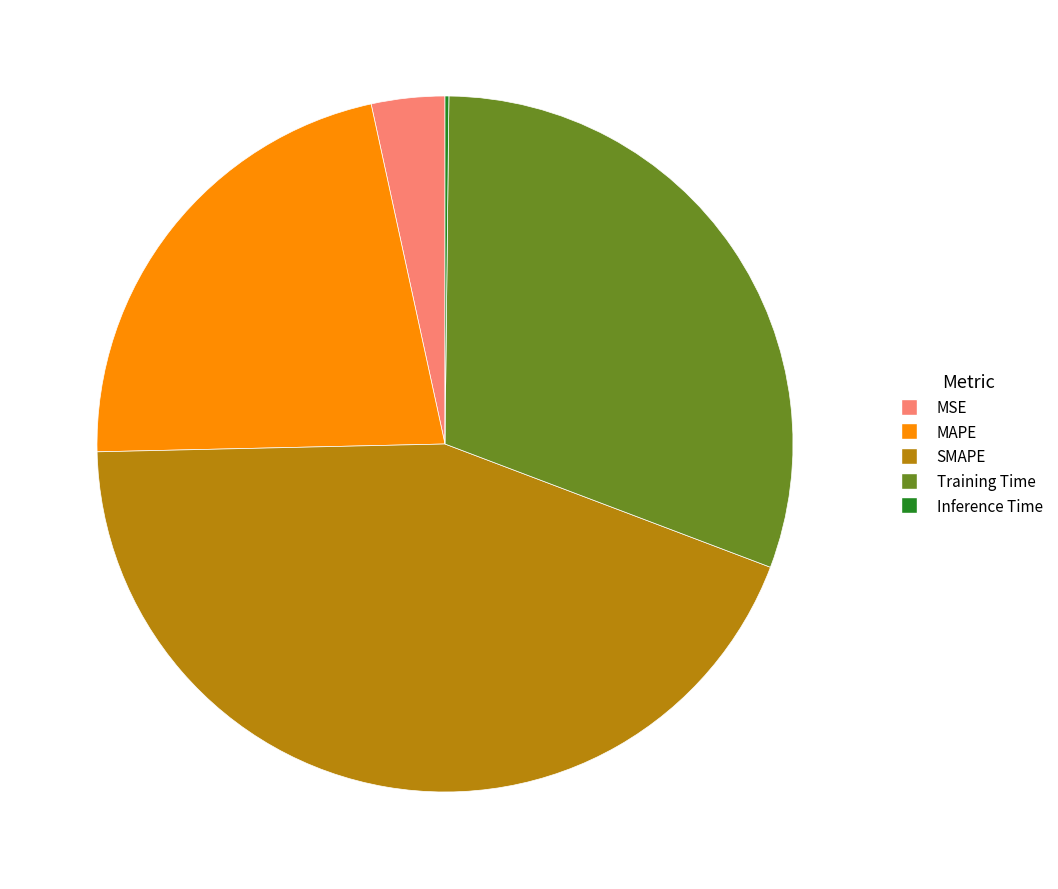

Which slice is the largest?

SMAPE